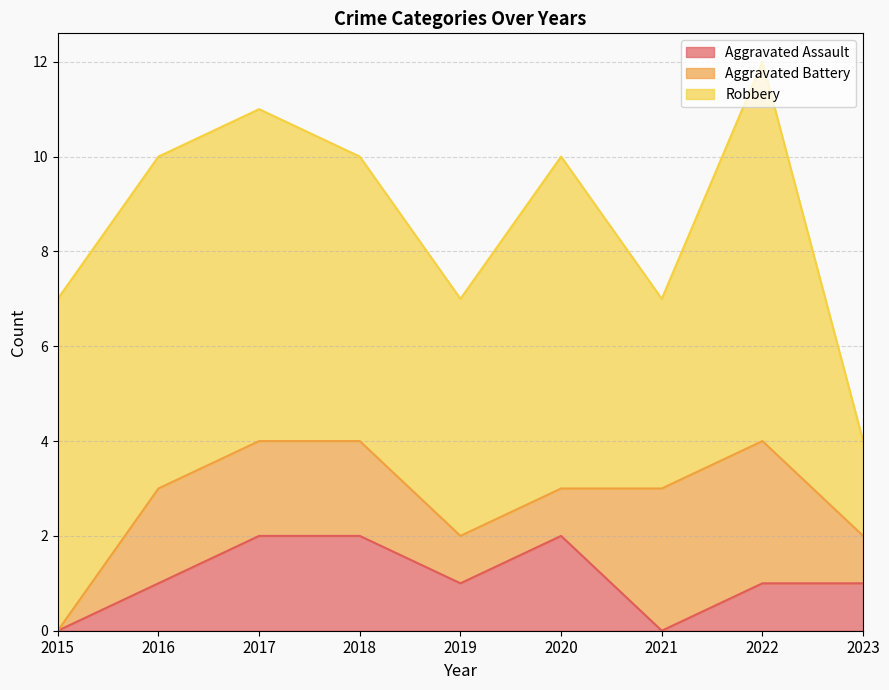

True or false: Aggravated Battery and Robbery intersect in this chart.

False